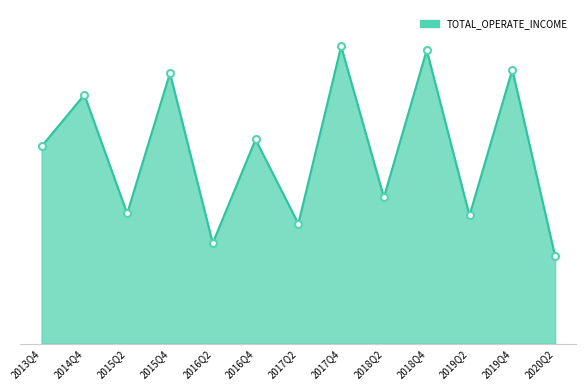

What is the ratio of the value at 2018Q2 to the value at 2015Q4?

0.5